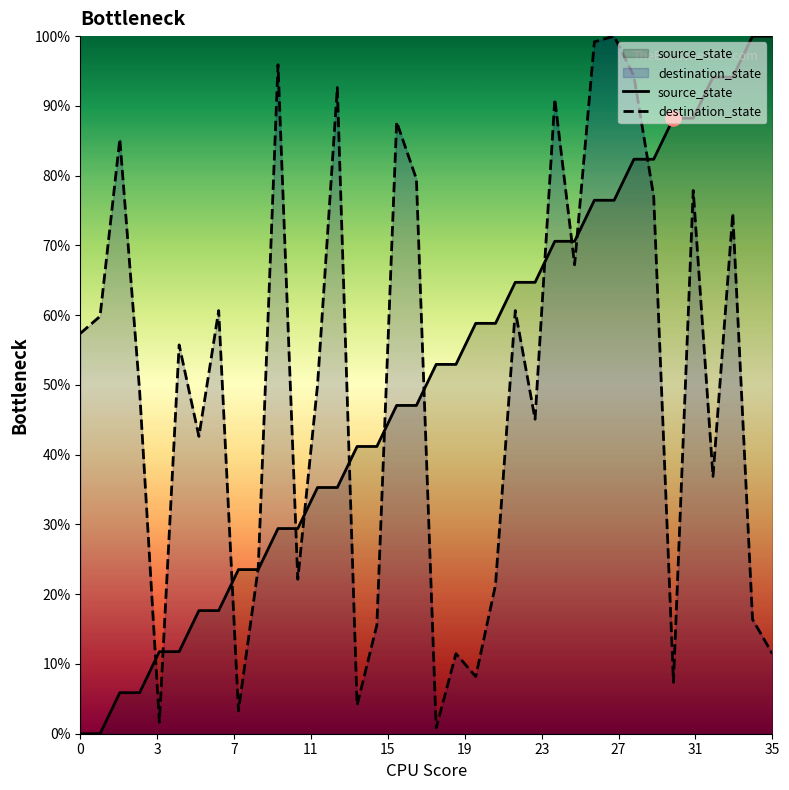

Which series has the widest spread of Y values?

source_state